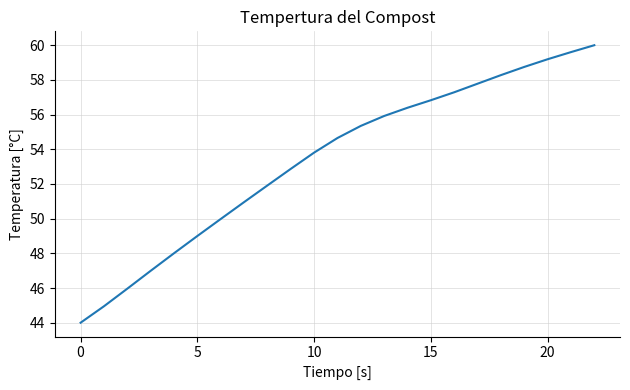

Reading left to right, transcribe all the data shown in this chart.

44.0	44.9	46.0	47.0	48.0	49.0	50.0	51.0	51.9	52.9	53.8	54.6	55.3	55.9	56.4	56.8	57.3	57.8	58.3	58.7	59.2	59.6	60.0